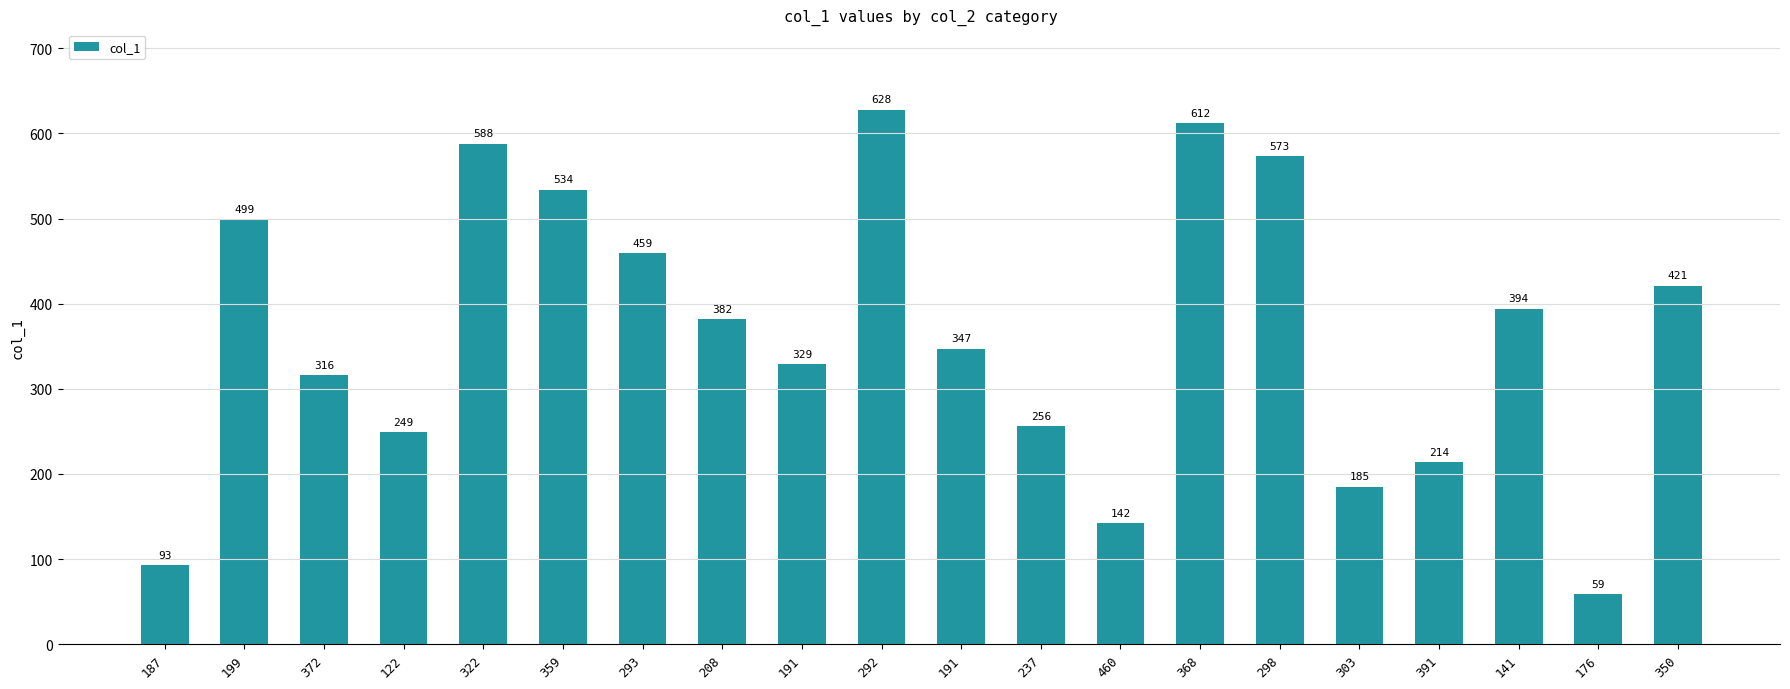

Does the chart contain any negative values?

No